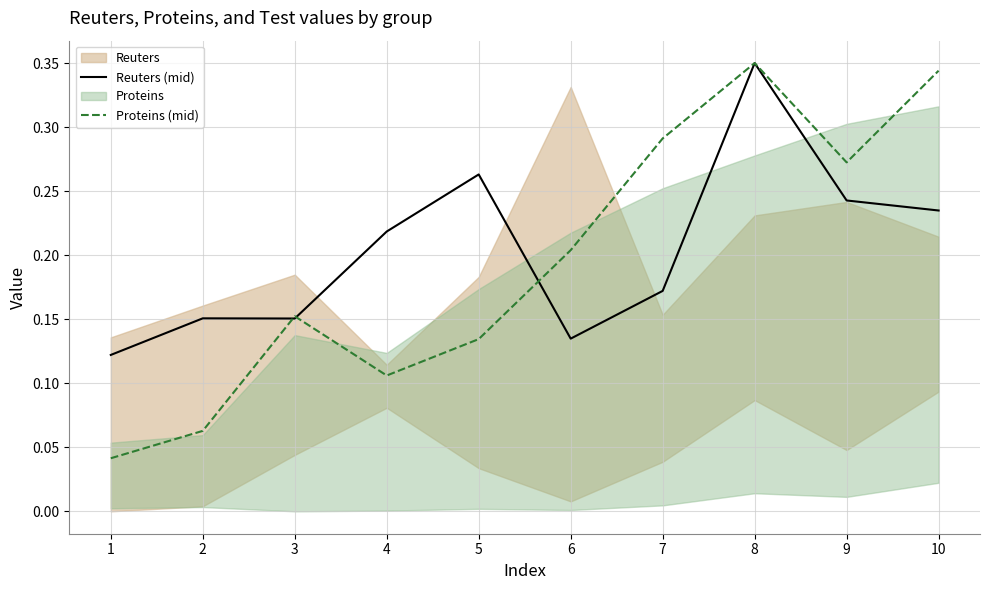

What is the spread (max minus min) of values at 4?

0.1